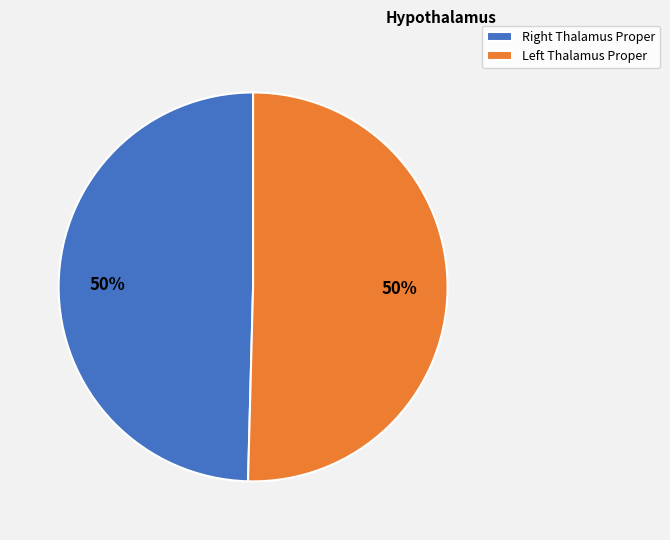

To the nearest percent, what is the average slice percentage?

50%